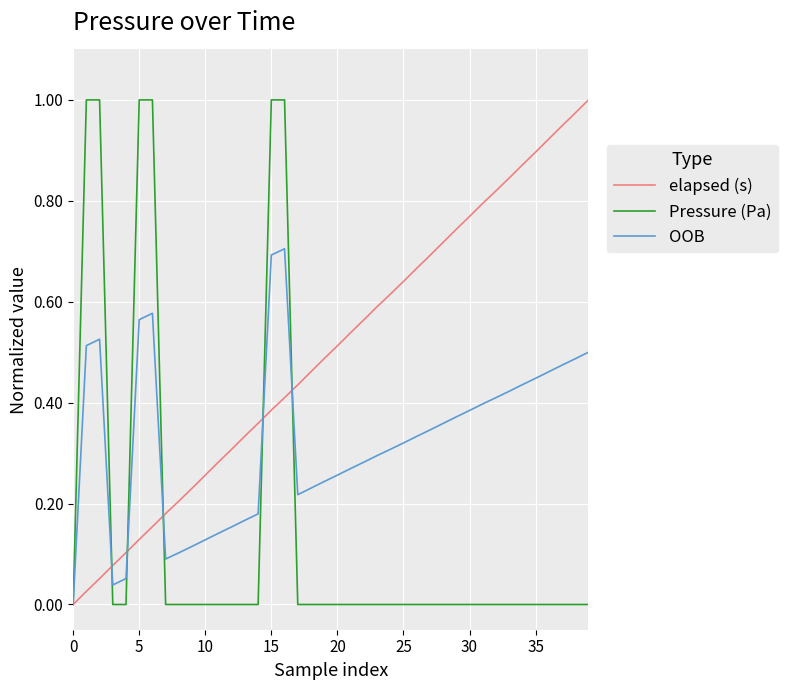

Which series has the largest total across all categories?

elapsed (s)